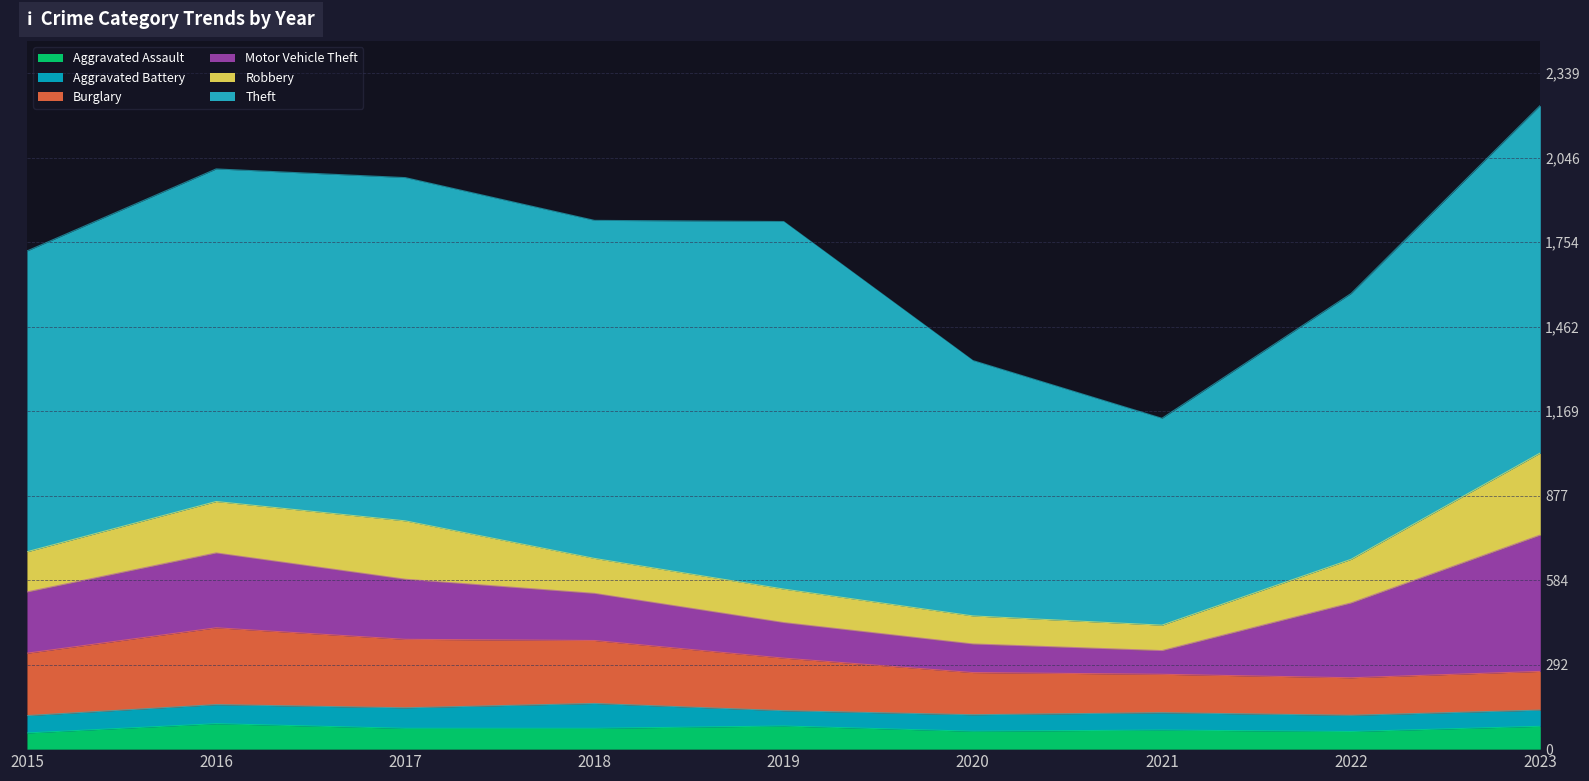

Which series has the widest spread of values?

Theft